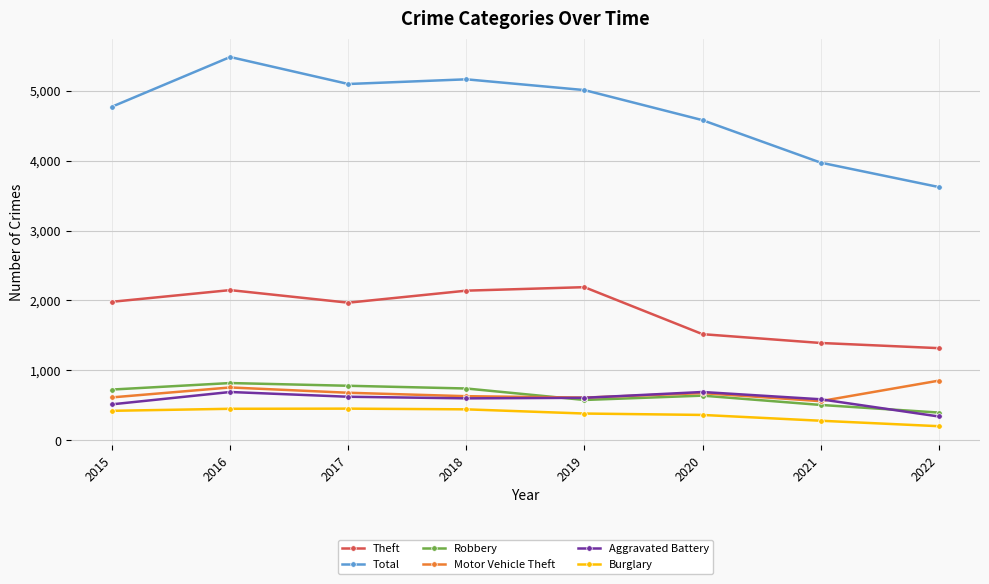

Which series has the widest spread of values?

Total